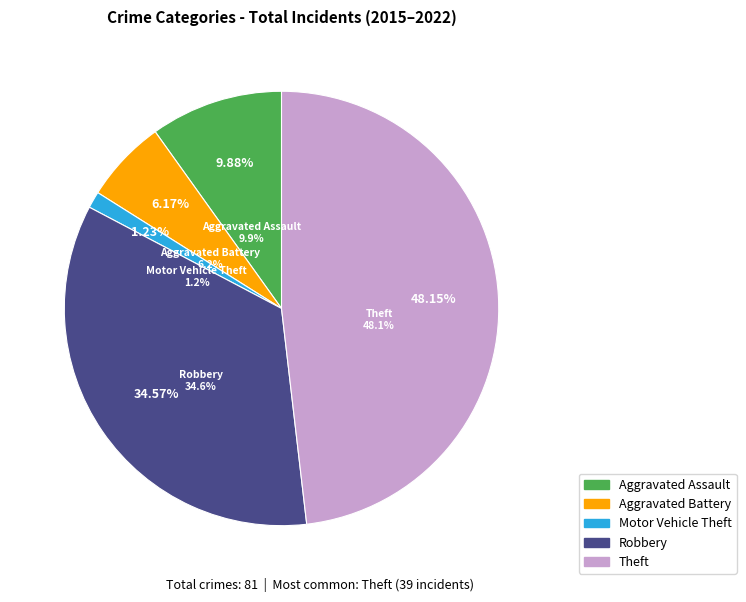

To the nearest percent, what is the difference between the Aggravated Assault and Robbery slice percentages?

25%